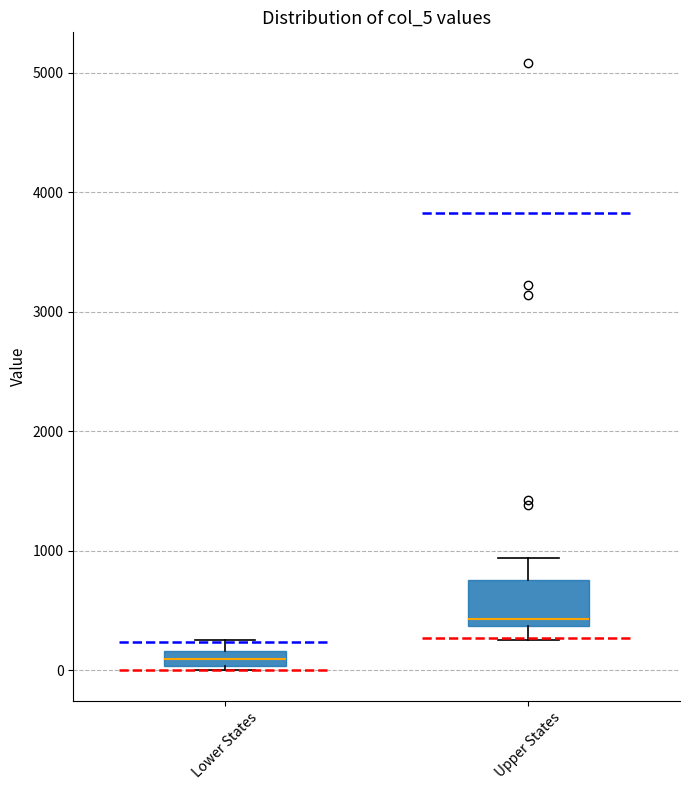

Which box has the highest median line?

Upper States